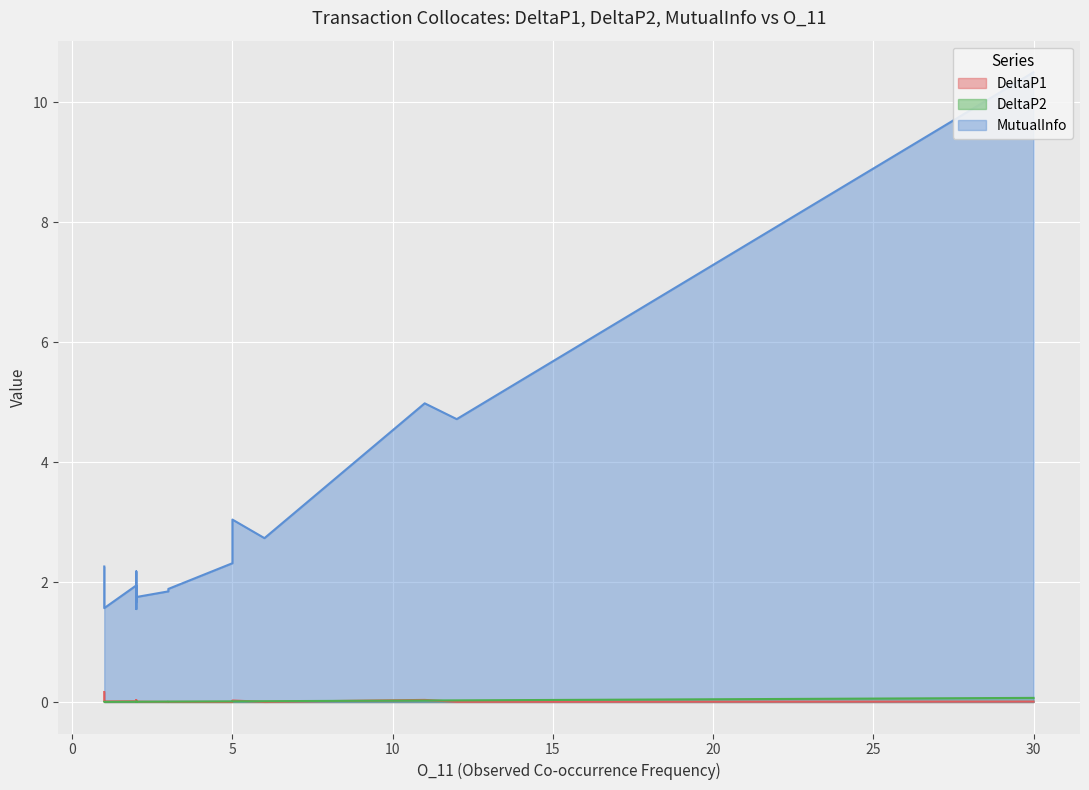

In DeltaP2, how many points are higher than both neighbors (excluding endpoints)?

5